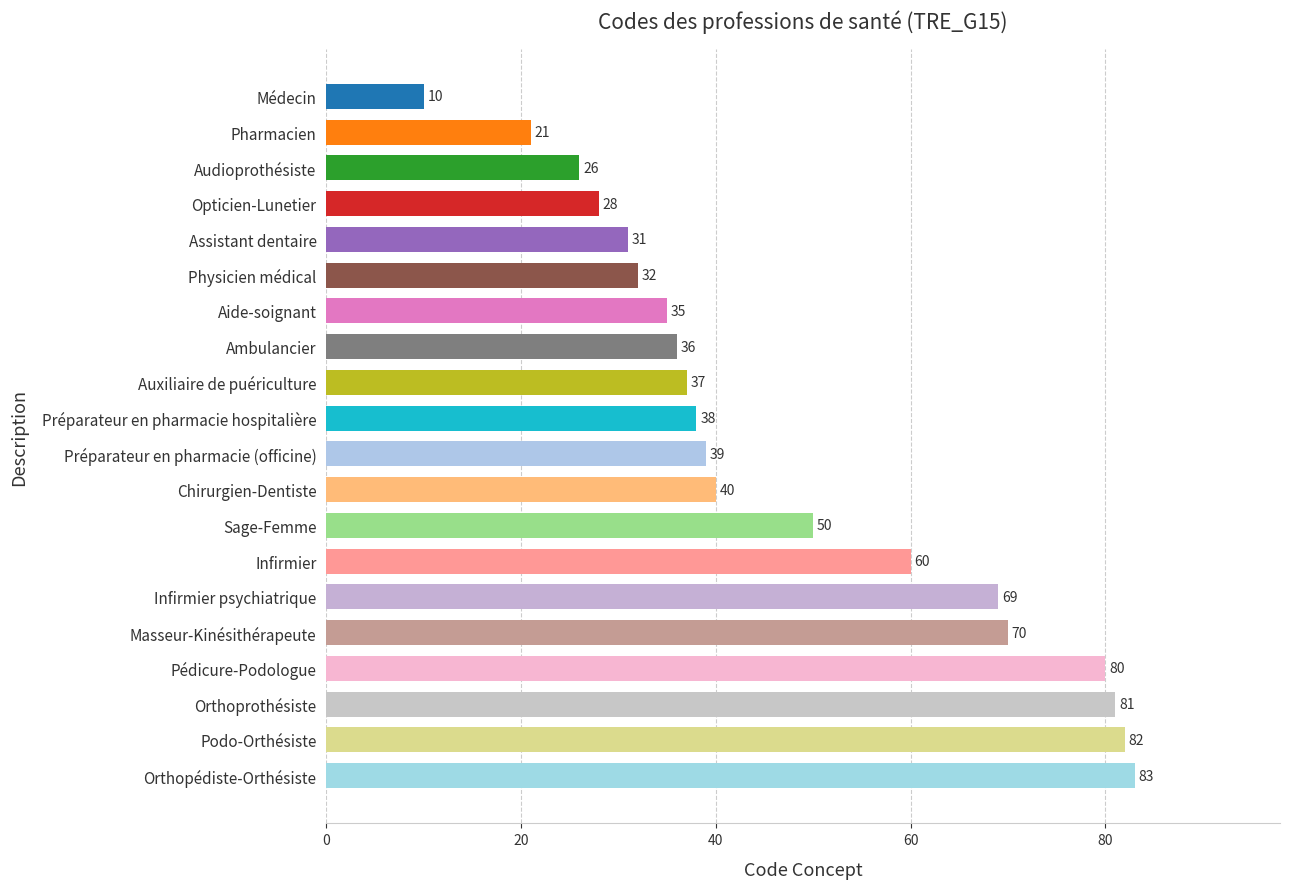

What is the smallest value displayed?

10